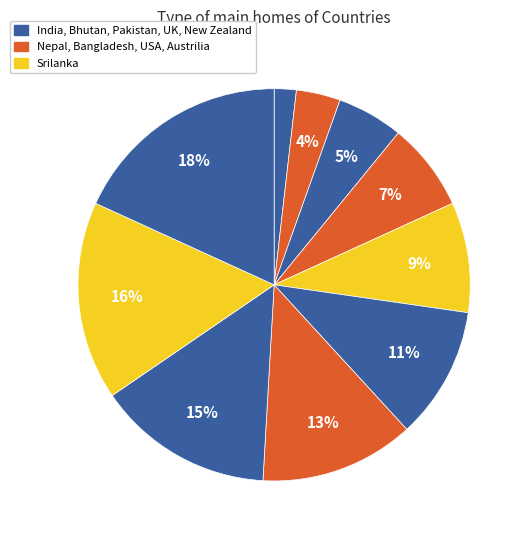

Which category has the smallest portion of the pie?

India